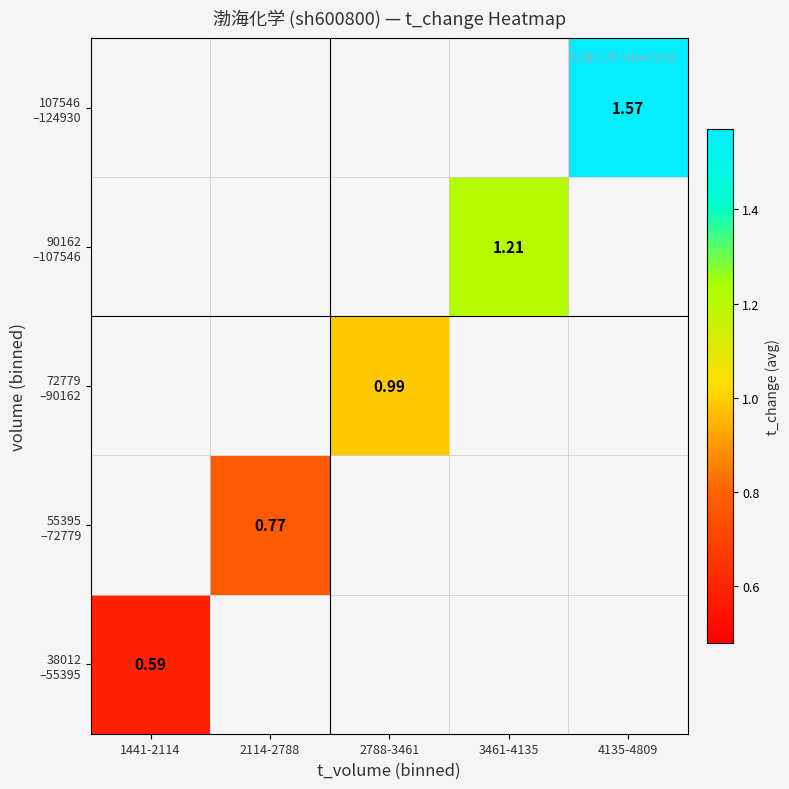

At which label does 107546 –124930 reach its minimum?

1441-2114